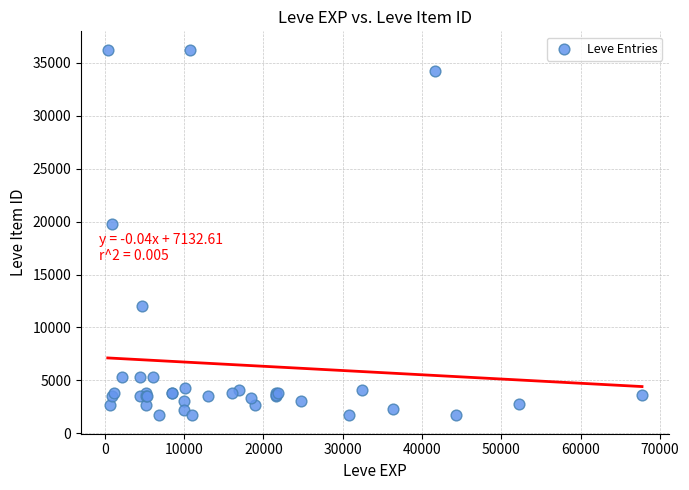

What Y value in the scatter plot is closest to 18967?

19744